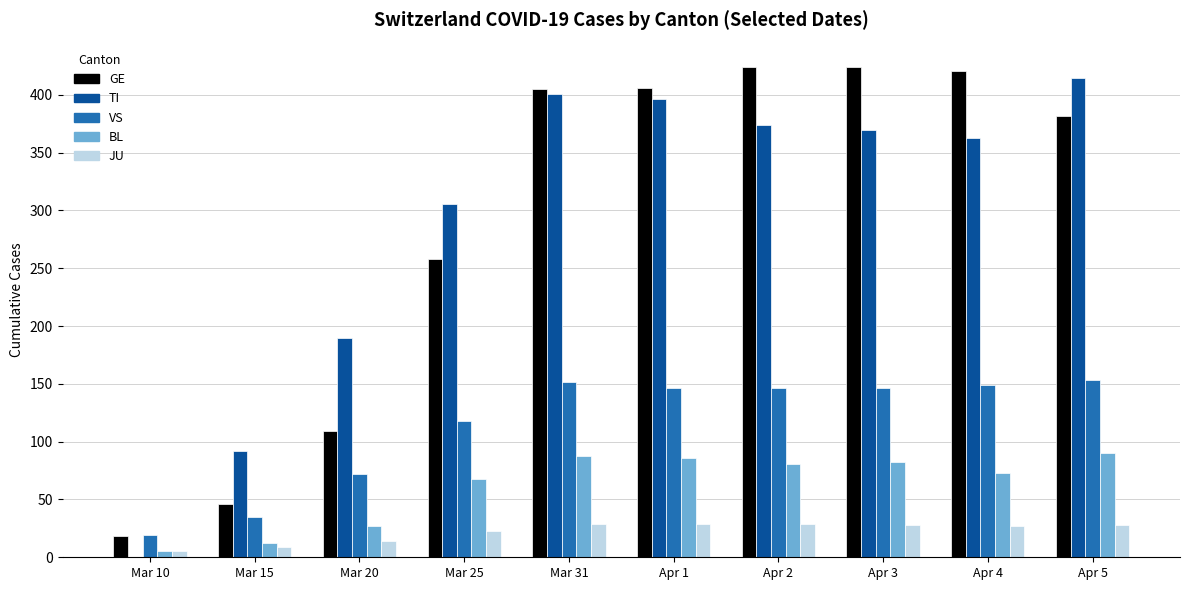

How many distinct data groups are displayed?

5